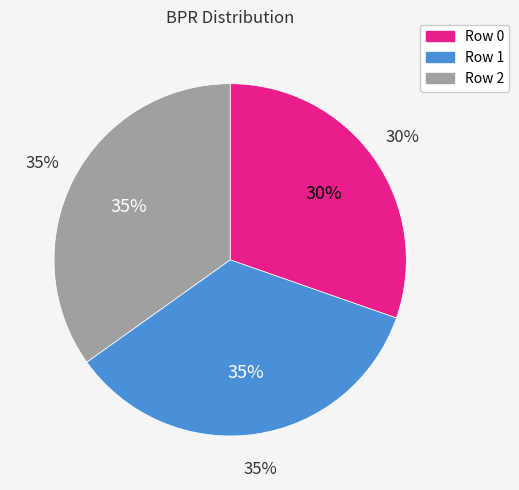

Is the sum of Row 0 and Row 2 greater than half?

Yes